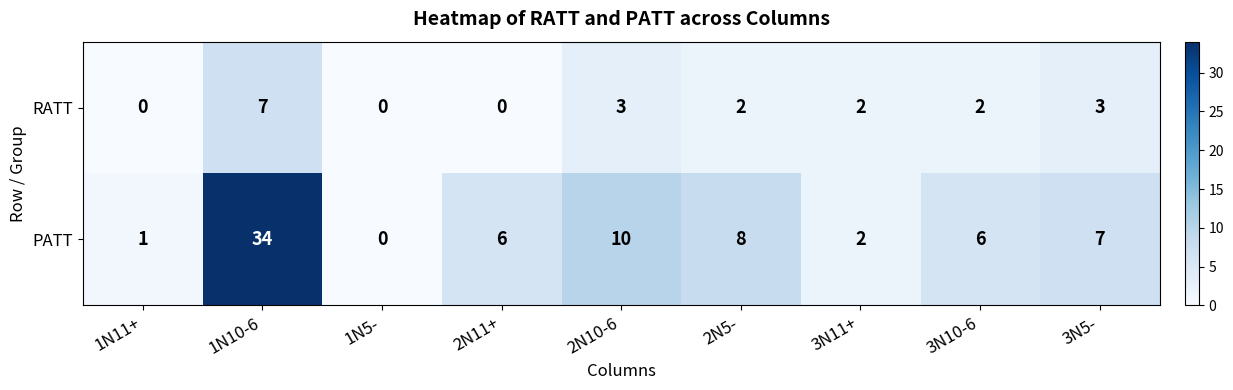

Where is PATT nearest to the value 17?

2N10-6